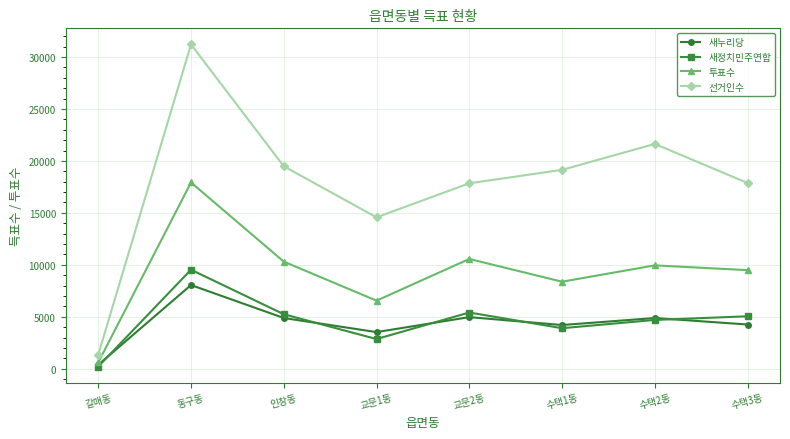

Count the number of data series in this chart.

4